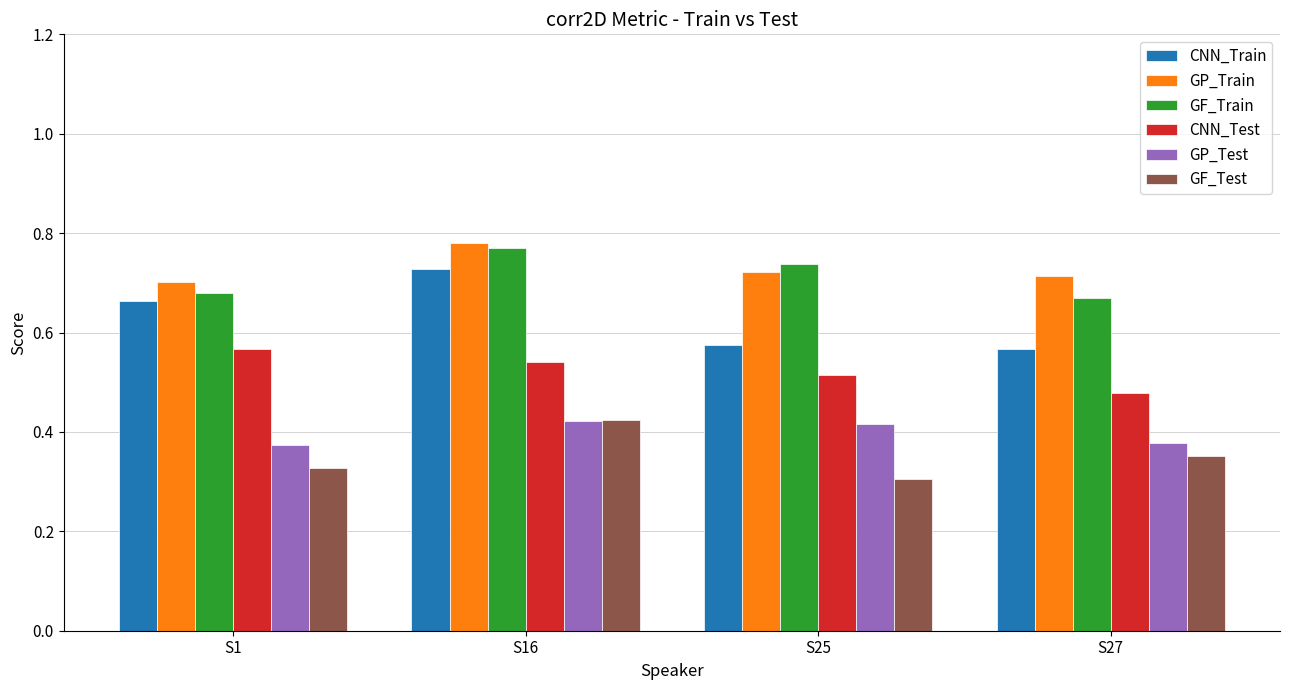

Which series has the widest spread of values?

CNN_Train